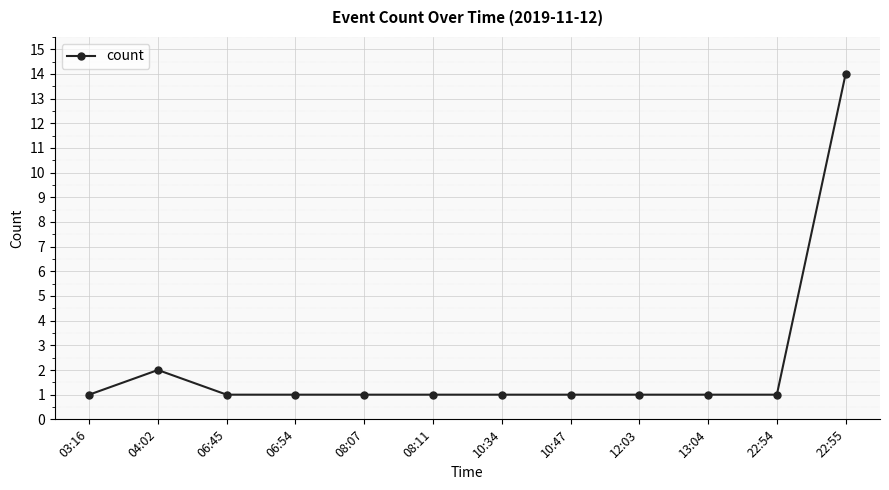

Reading left to right, what are all the values shown in this chart?

03:16=1	04:02=2	06:45=1	06:54=1	08:07=1	08:11=1	10:34=1	10:47=1	12:03=1	13:04=1	22:54=1	22:55=14